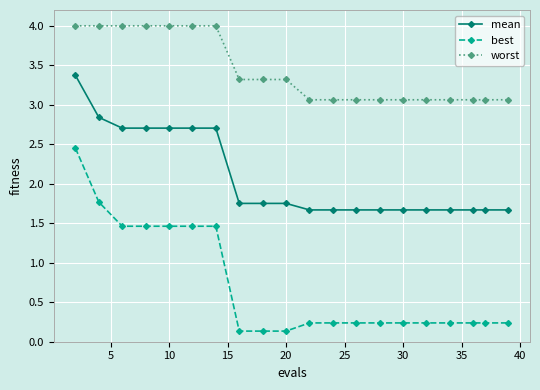

Is this an area chart (filled region under the line)?

No